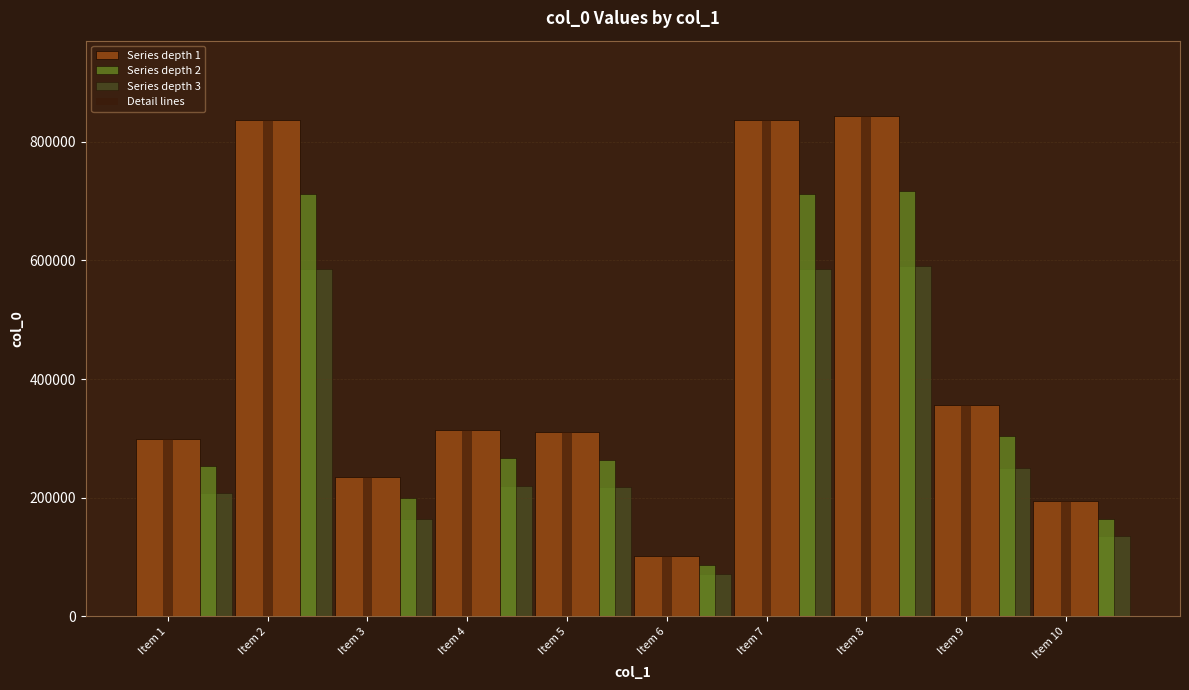

Reading left to right, what are all the values shown in this chart?

Series depth 1: Item 1=298096.0	Item 2=836883.0	Item 3=235076.0	Item 4=314209.0	Item 5=310300.0	Item 6=101340.0	Item 7=836884.0	Item 8=844087.0	Item 9=356862.0	Item 10=193866.0
Series depth 2: Item 1=253381.6	Item 2=711350.5	Item 3=199814.6	Item 4=267077.6	Item 5=263755.0	Item 6=86139.0	Item 7=711351.4	Item 8=717473.9	Item 9=303332.7	Item 10=164786.1
Series depth 3: Item 1=208667.2	Item 2=585818.1	Item 3=164553.2	Item 4=219946.3	Item 5=217210.0	Item 6=70938.0	Item 7=585818.8	Item 8=590860.9	Item 9=249803.4	Item 10=135706.2